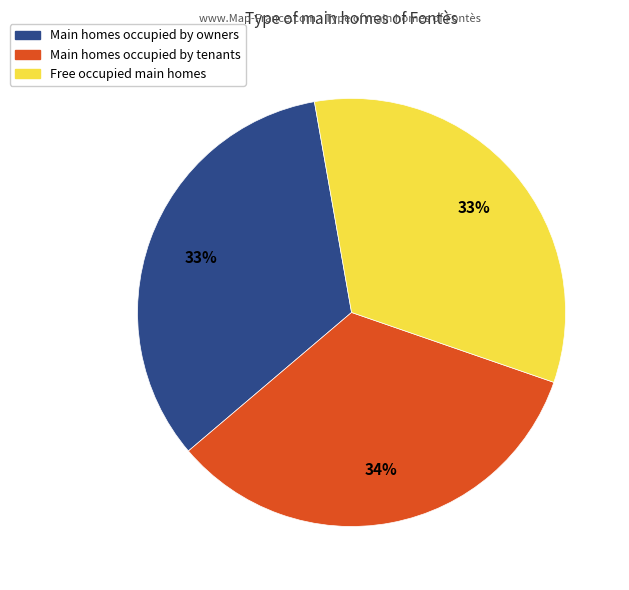

Is there any slice that represents more than half of the pie?

No